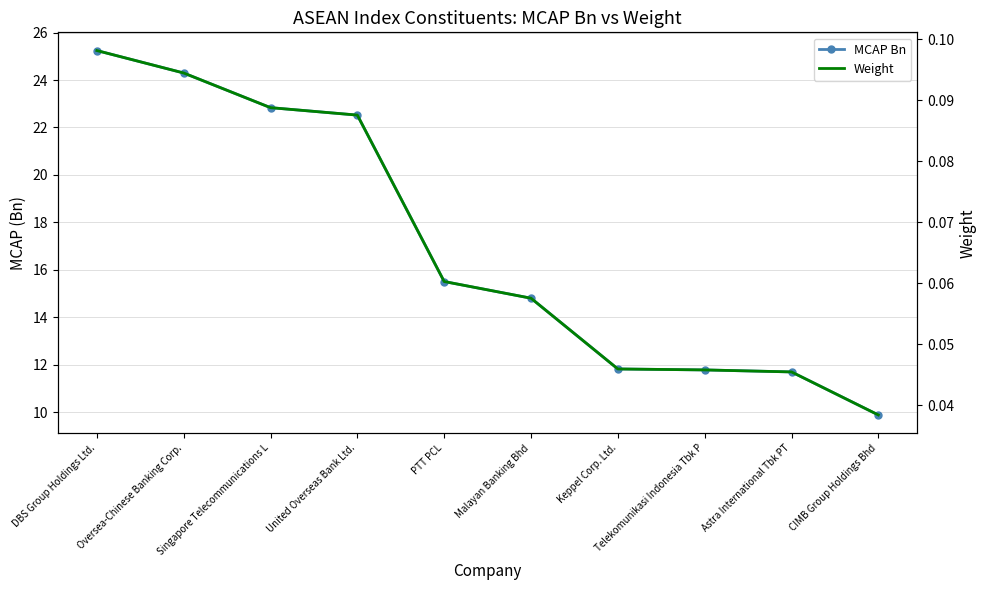

Reading right to left, what are all the values shown in this chart?

MCAP Bn: CIMB Group Holdings Bhd=9.9	Astra International Tbk PT=11.7	Telekomunikasi Indonesia Tbk P=11.8	Keppel Corp. Ltd.=11.8	Malayan Banking Bhd=14.8	PTT PCL=15.5	United Overseas Bank Ltd.=22.5	Singapore Telecommunications L=22.8	Oversea-Chinese Banking Corp.=24.3	DBS Group Holdings Ltd.=25.2
Weight: CIMB Group Holdings Bhd=0.0	Astra International Tbk PT=0.0	Telekomunikasi Indonesia Tbk P=0.0	Keppel Corp. Ltd.=0.0	Malayan Banking Bhd=0.1	PTT PCL=0.1	United Overseas Bank Ltd.=0.1	Singapore Telecommunications L=0.1	Oversea-Chinese Banking Corp.=0.1	DBS Group Holdings Ltd.=0.1